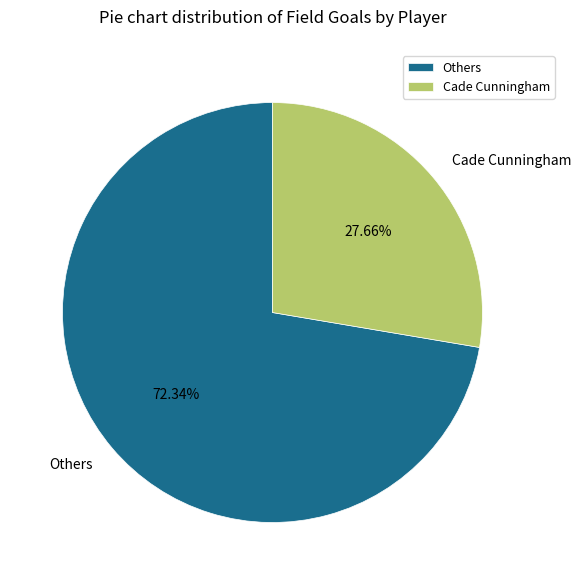

What is the smallest slice in the pie chart?

Cade Cunningham